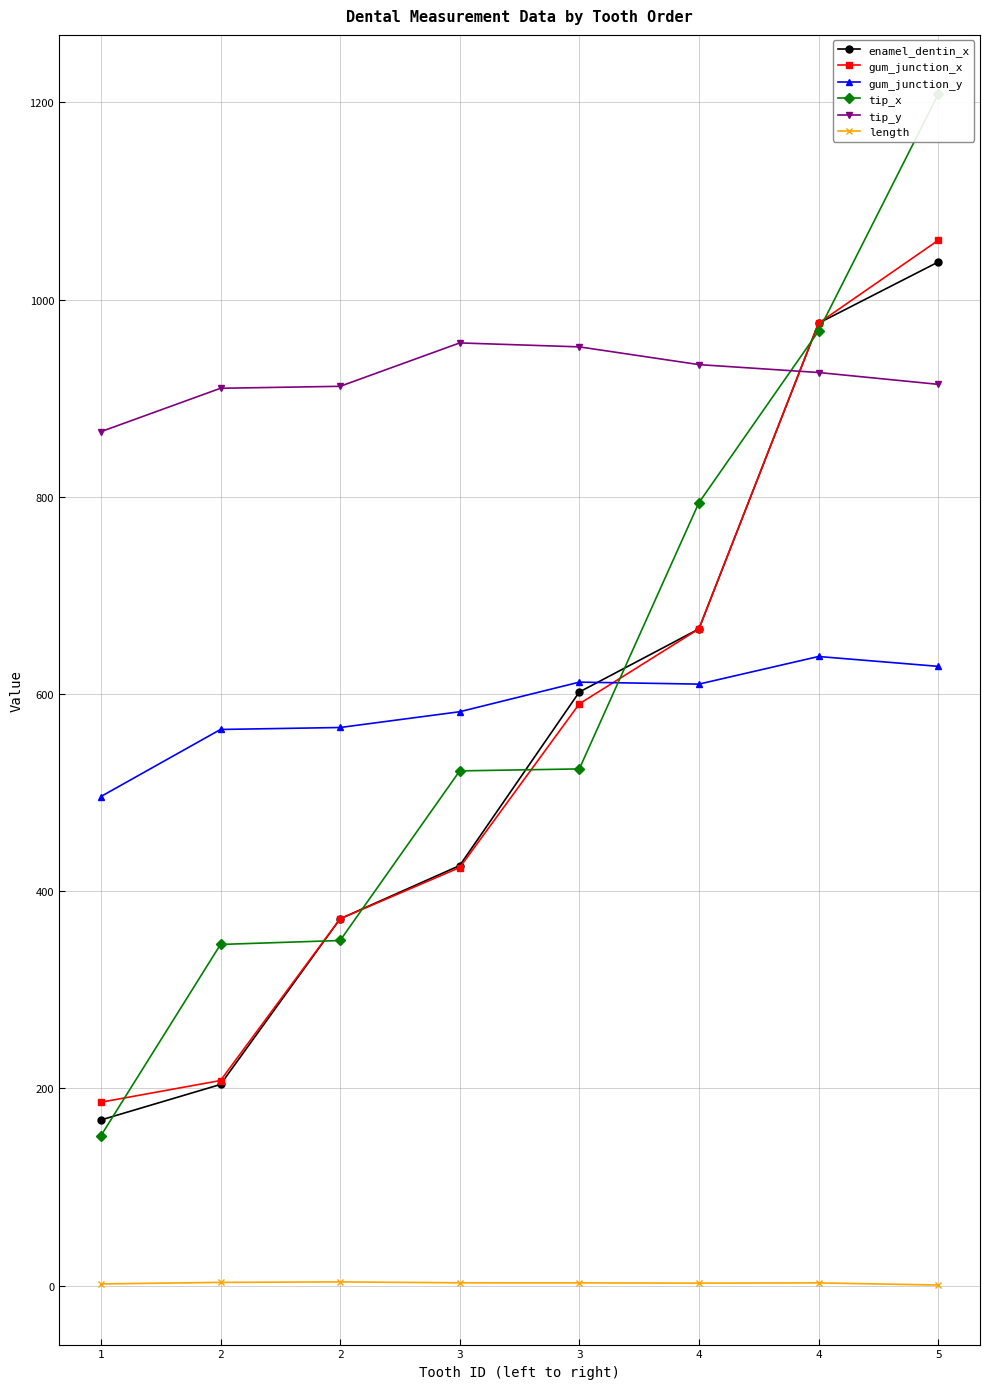

Reading right to left, extract all data points from this chart.

enamel_dentin_x: 5=1038.0	4=976.0	4=666.0	3=602.0	3=426.0	2=372.0	2=204.0	1=168.0
gum_junction_x: 5=1060.0	4=976.0	4=666.0	3=590.0	3=424.0	2=372.0	2=208.0	1=186.0
gum_junction_y: 5=628.0	4=638.0	4=610.0	3=612.0	3=582.0	2=566.0	2=564.0	1=496.0
tip_x: 5=1208.0	4=968.0	4=794.0	3=524.0	3=522.0	2=350.0	2=346.0	1=152.0
tip_y: 5=914.0	4=926.0	4=934.0	3=952.0	3=956.0	2=912.0	2=910.0	1=866.0
length: 5=0.6	4=2.8	4=2.5	3=2.8	3=2.9	2=3.8	2=3.3	1=1.7